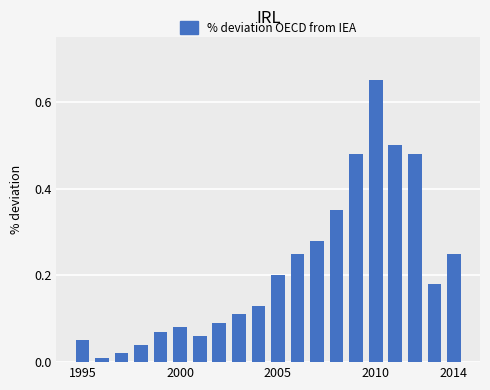

What is the difference between the maximum and minimum values?

0.6